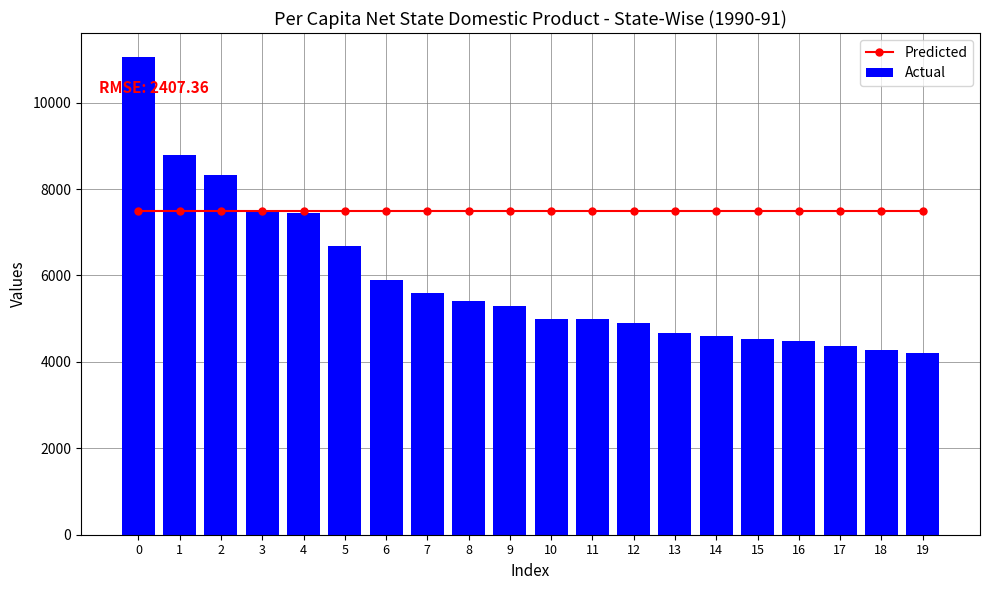

Rank the categories by Predicted value from lowest to highest.

0, 1, 2, 3, 4, 5, 6, 7, 8, 9, 10, 11, 12, 13, 14, 15, 16, 17, 18, 19